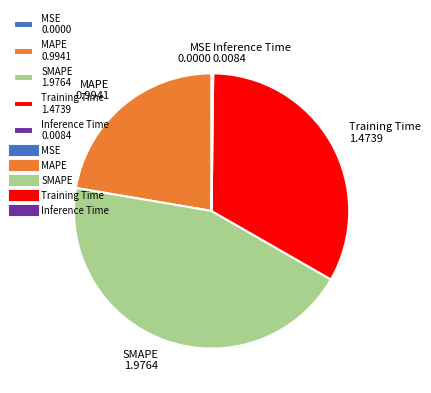

Does SMAPE account for over 50% of the chart?

No